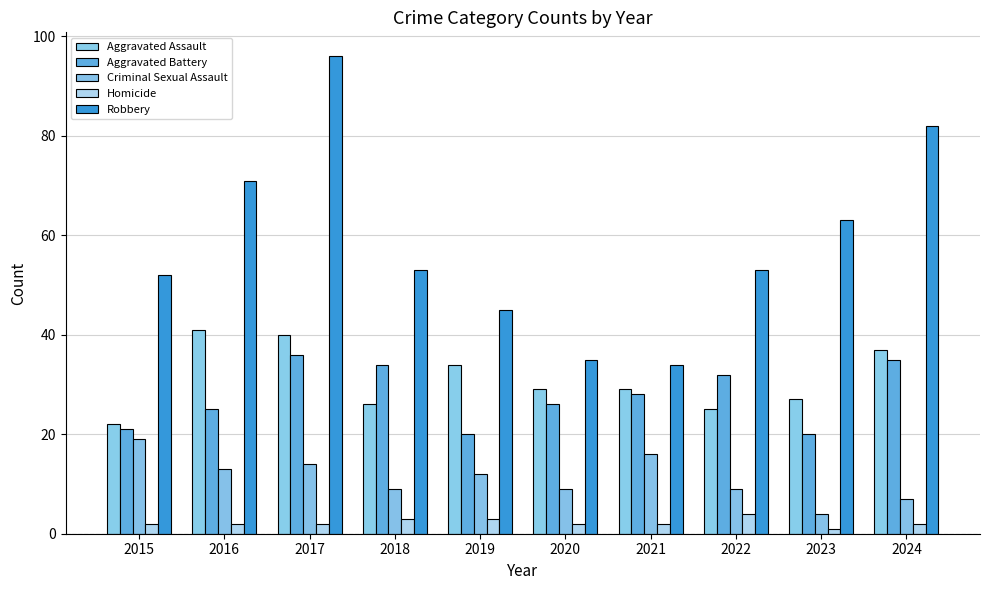

List the labels in order of Robbery value, largest first.

2017, 2024, 2016, 2023, 2018, 2022, 2015, 2019, 2020, 2021